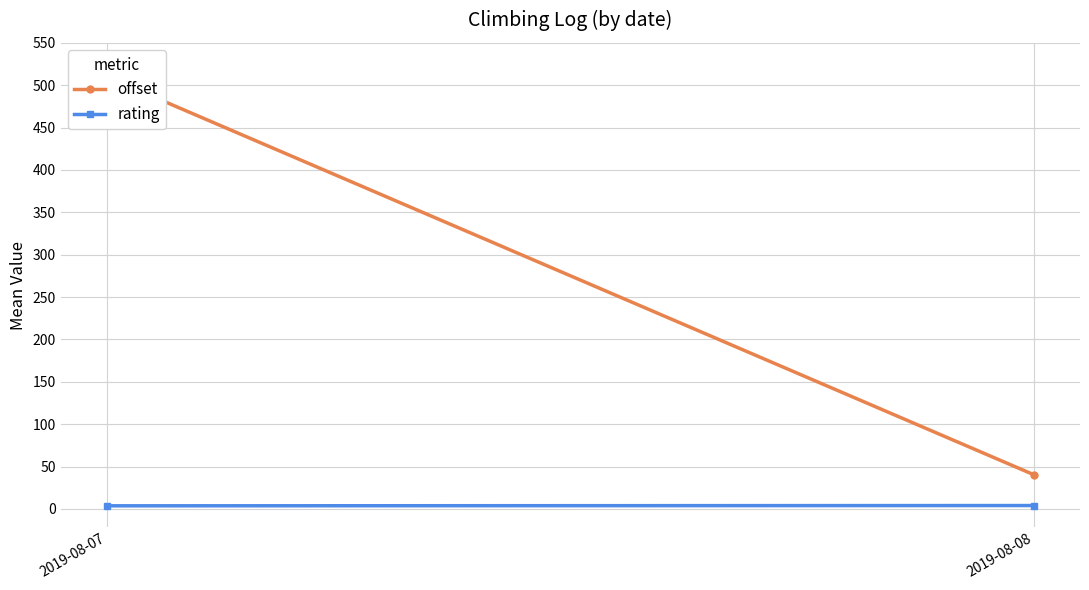

Reading left to right, transcribe all the data shown in this chart.

offset: 509.8	40.5
rating: 3.7	4.0